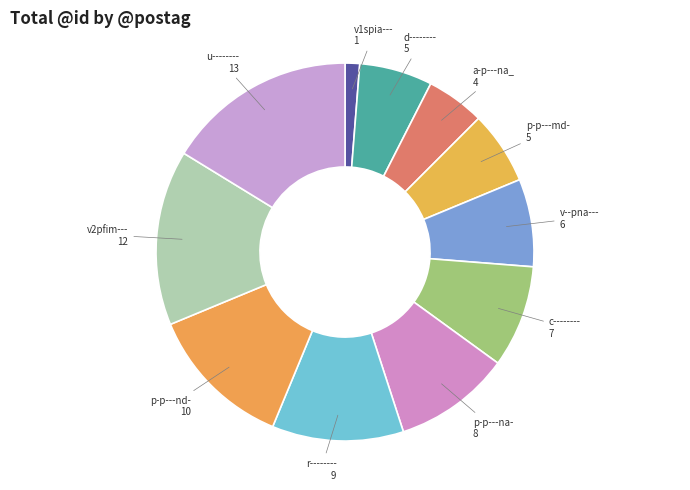

Combined, do p-p---md- and c-------- account for over 50%?

No